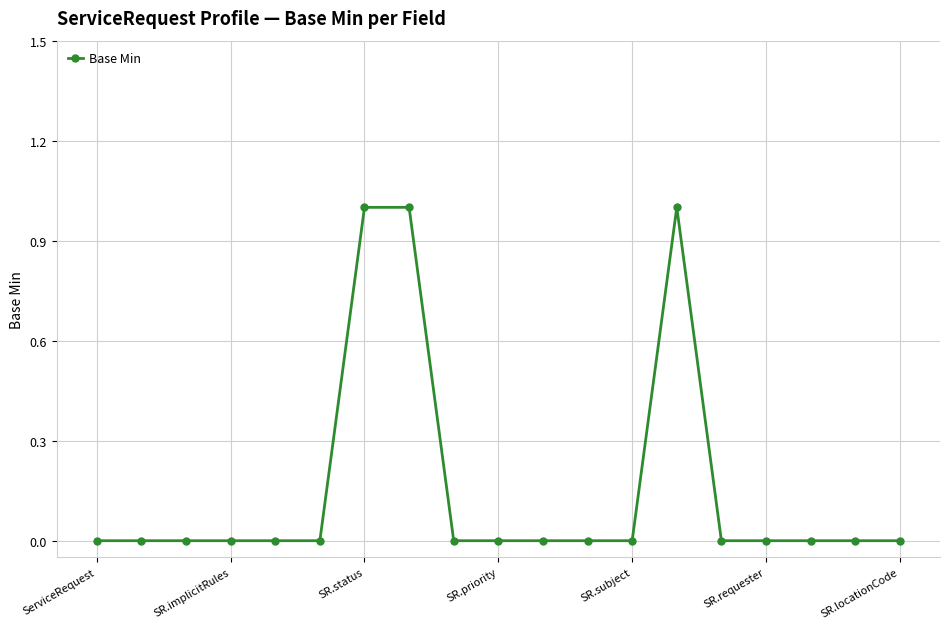

True or false: the data has more than 0 interior local peaks.

True